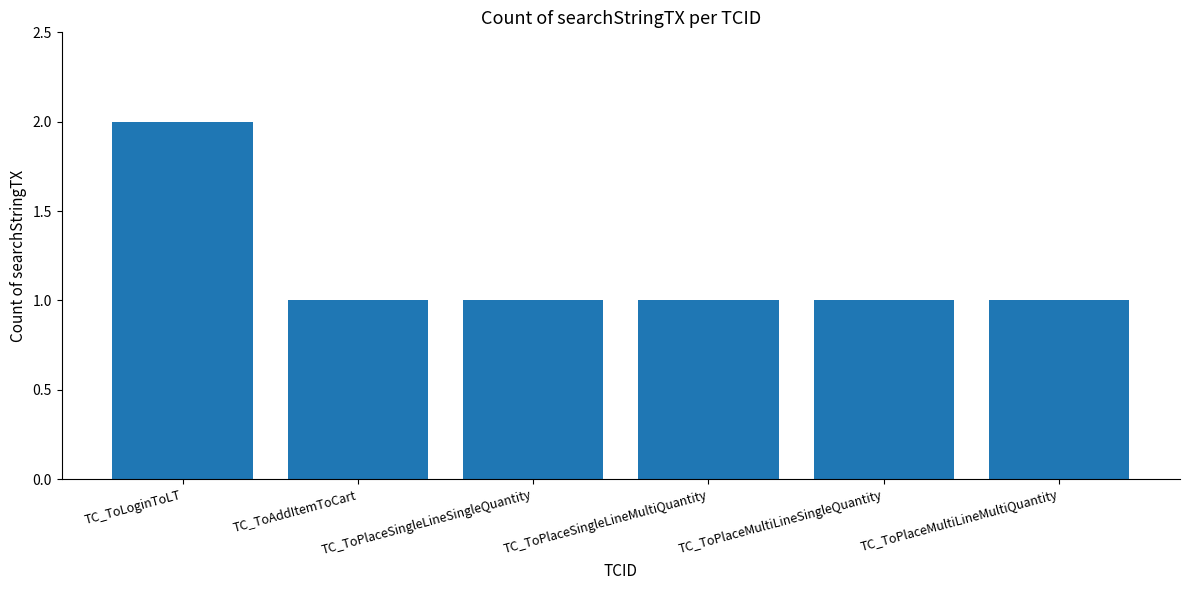

How many bars are there in total?

6